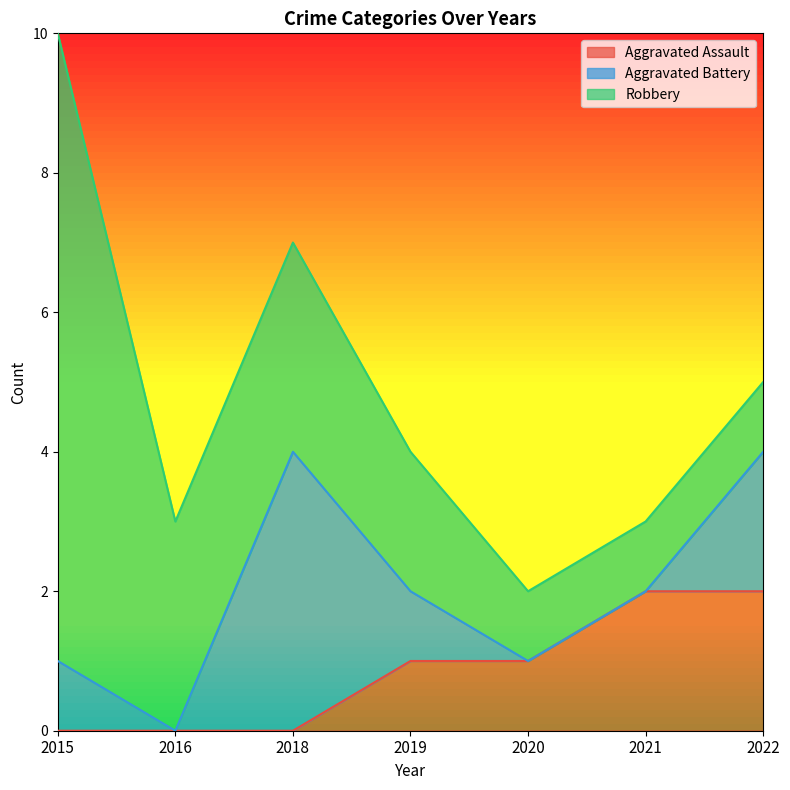

True or false: Robbery and Aggravated Assault cross at least once.

False